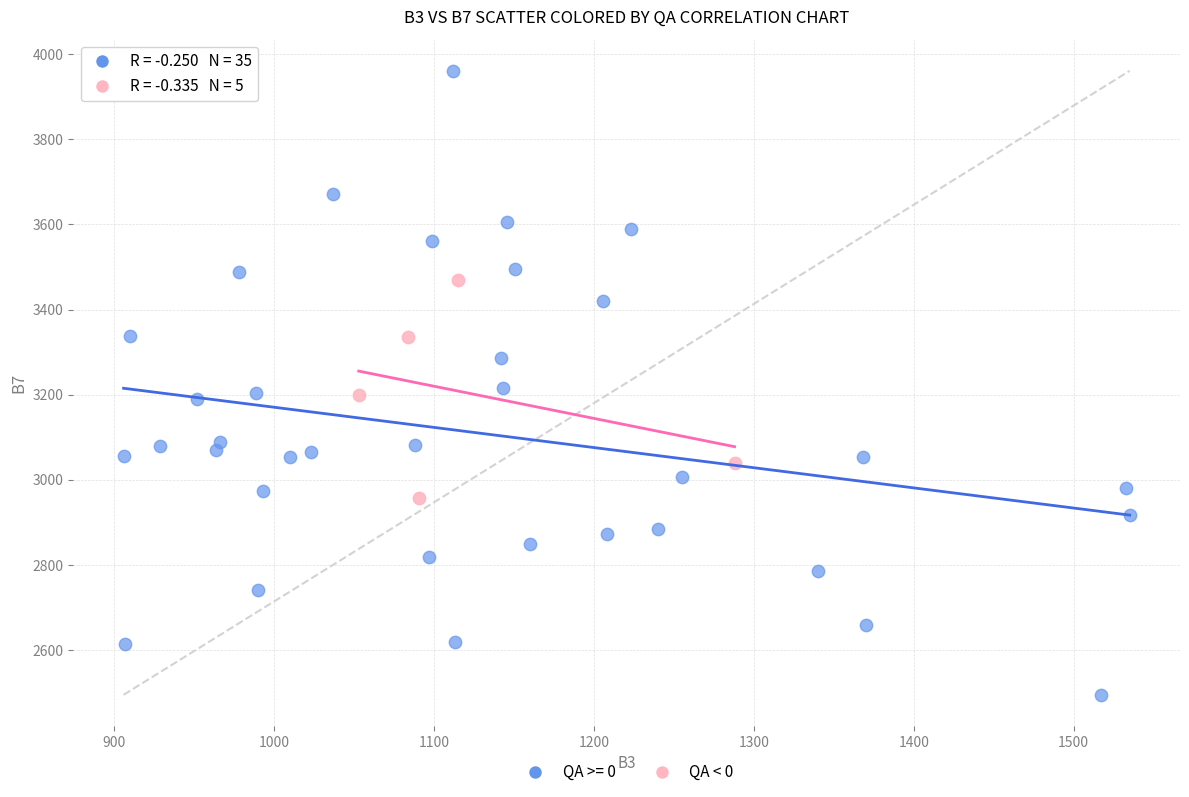

Which series reaches the maximum Y coordinate?

QA >= 0